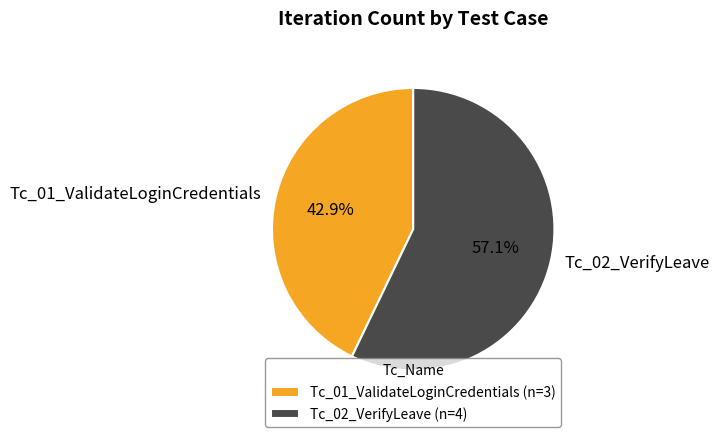

To the nearest percent, what percentage of the pie is Tc_01_ValidateLoginCredentials?

43%